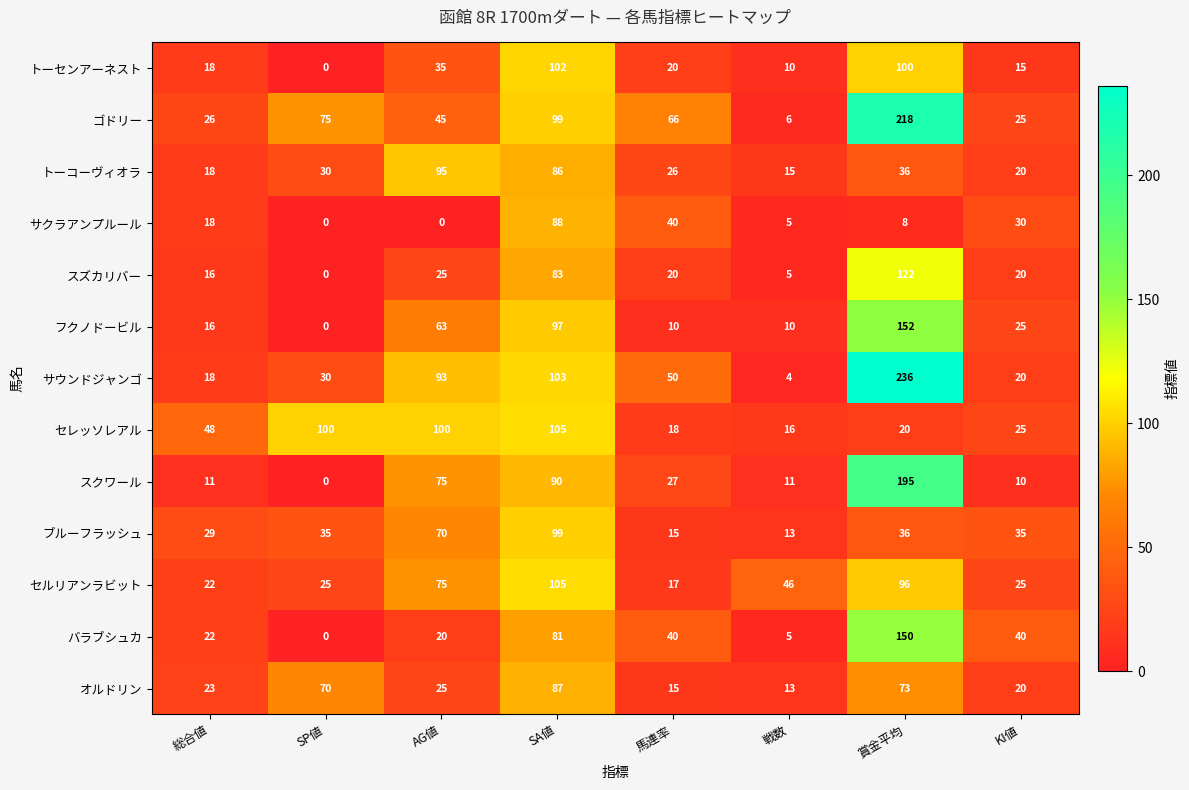

What is the total value across all series at 戦数?

159